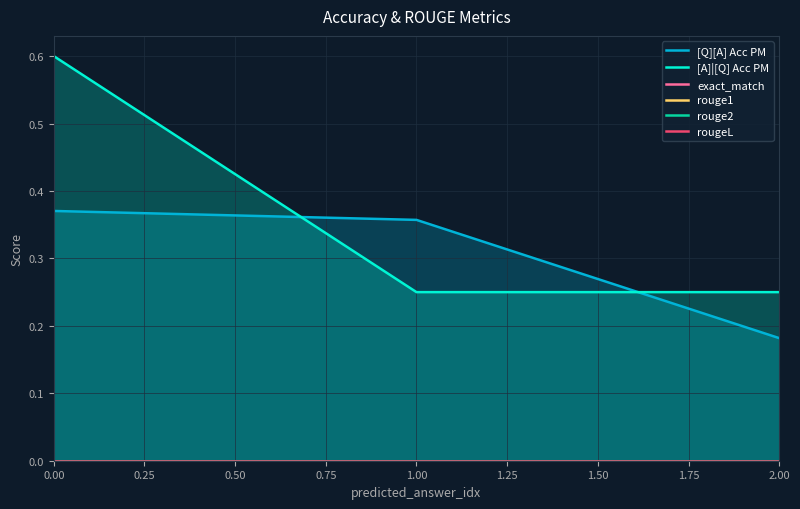

Does the chart have visible grid lines?

Yes